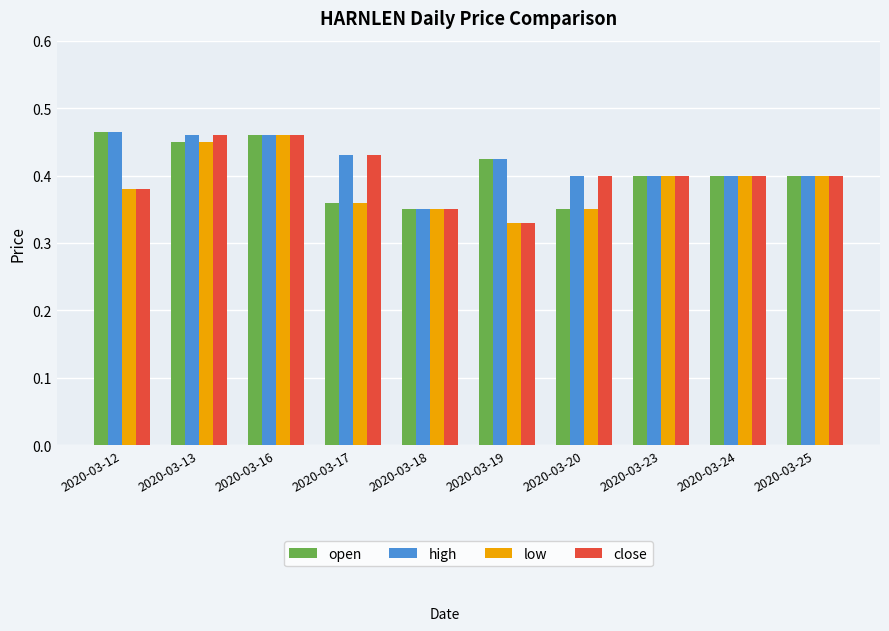

How many bars are there in total?

40